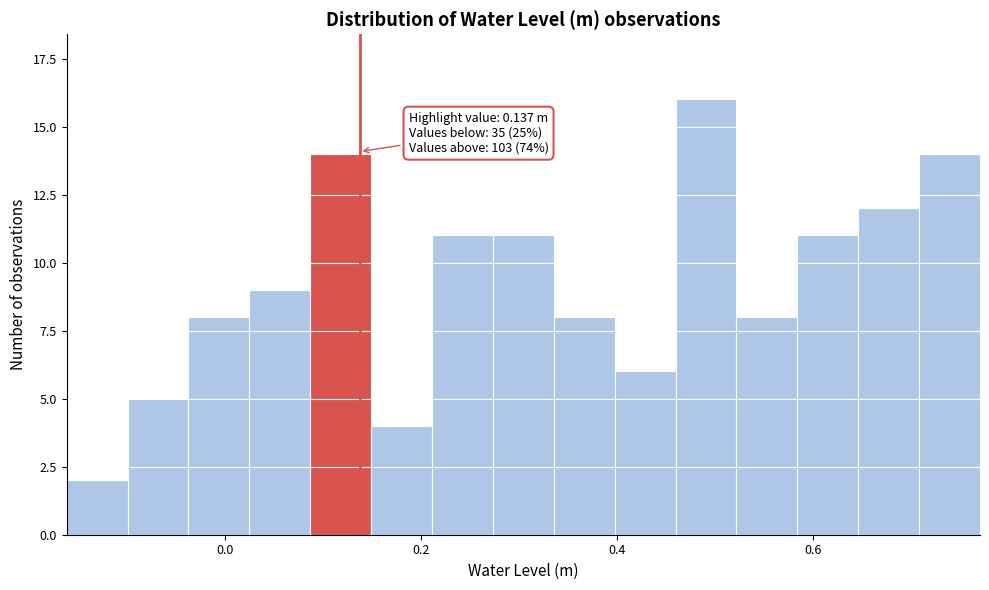

Around what value on the x-axis is the tallest bar? Give the approximate position of its centre, as read against the axis.

0.50